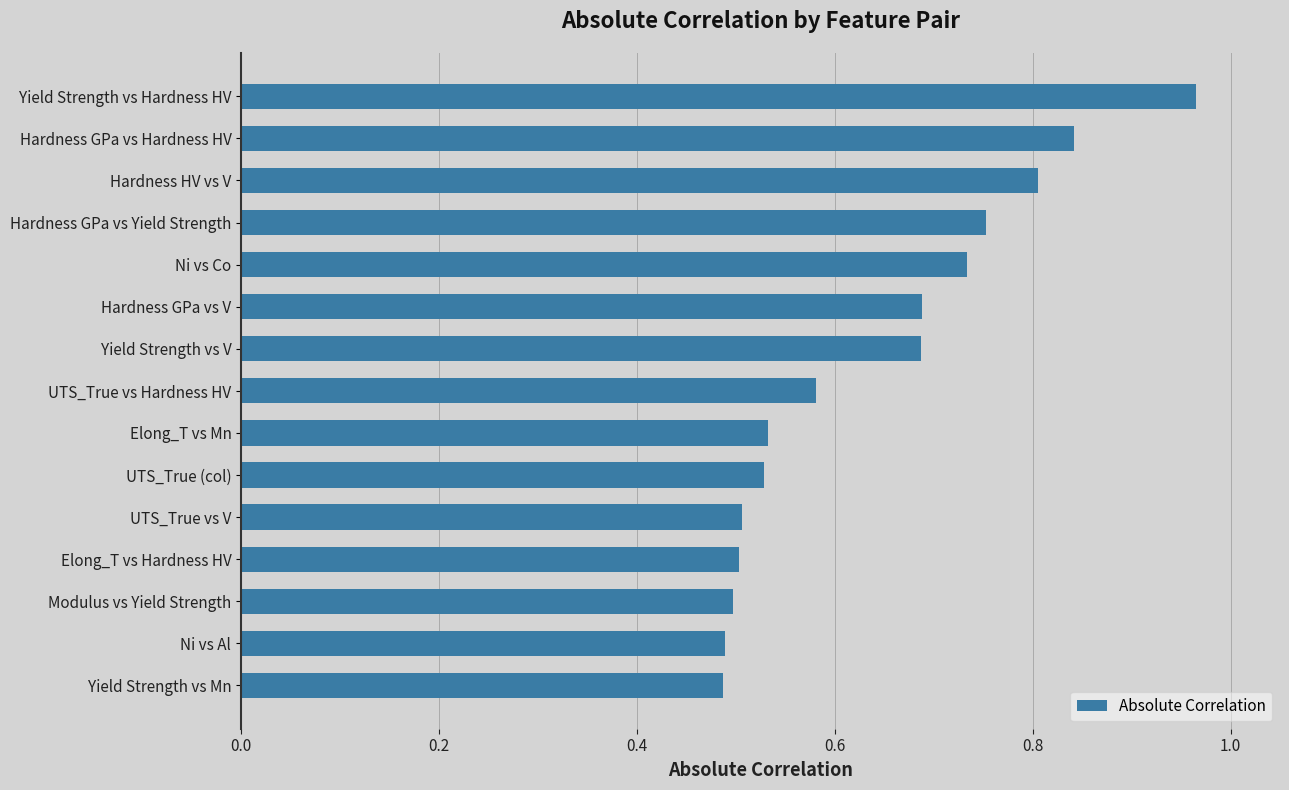

Which has a higher value, Yield Strength vs Hardness HV or Hardness GPa vs V?

Yield Strength vs Hardness HV